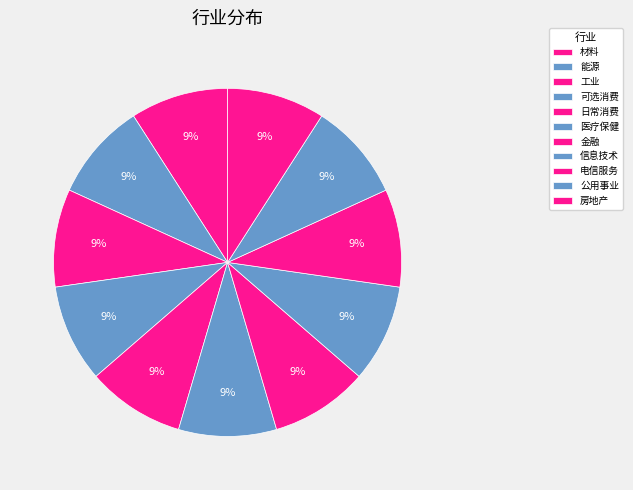

To the nearest percent, what percentage of the pie is 材料?

9%